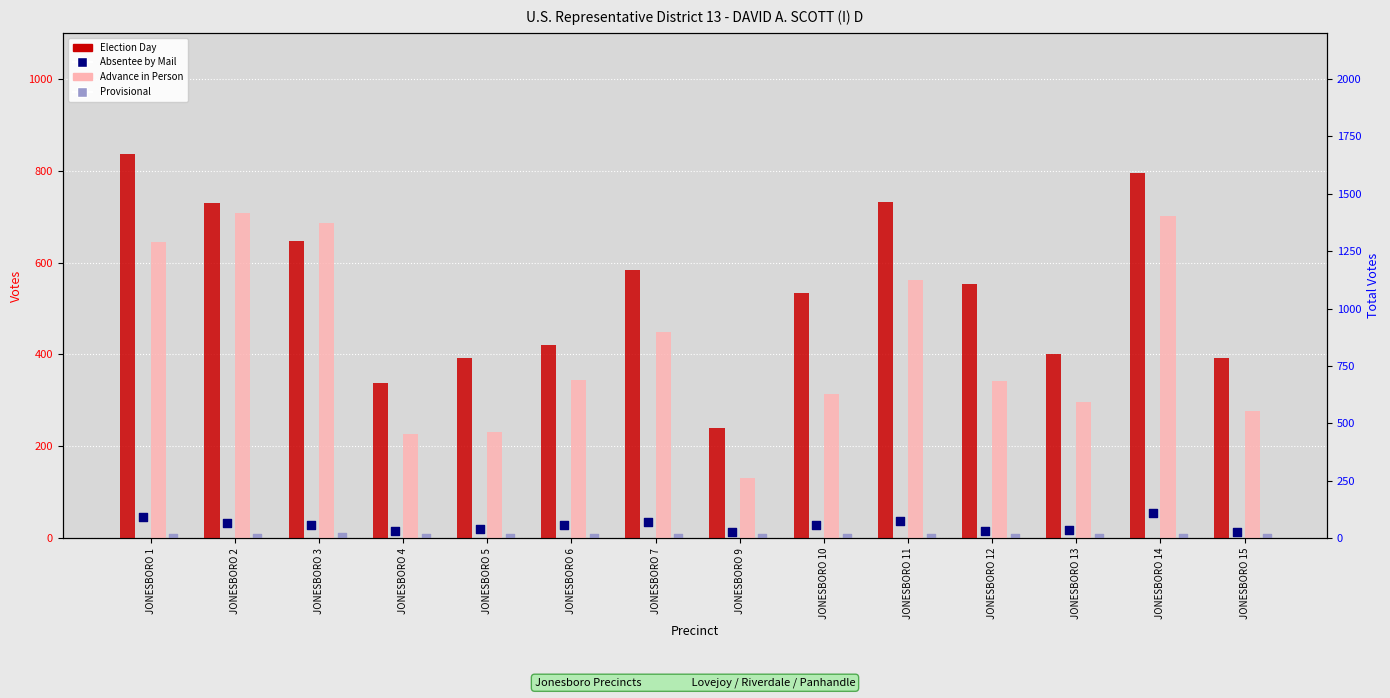

At how many categories does at least one series exceed 288?

13